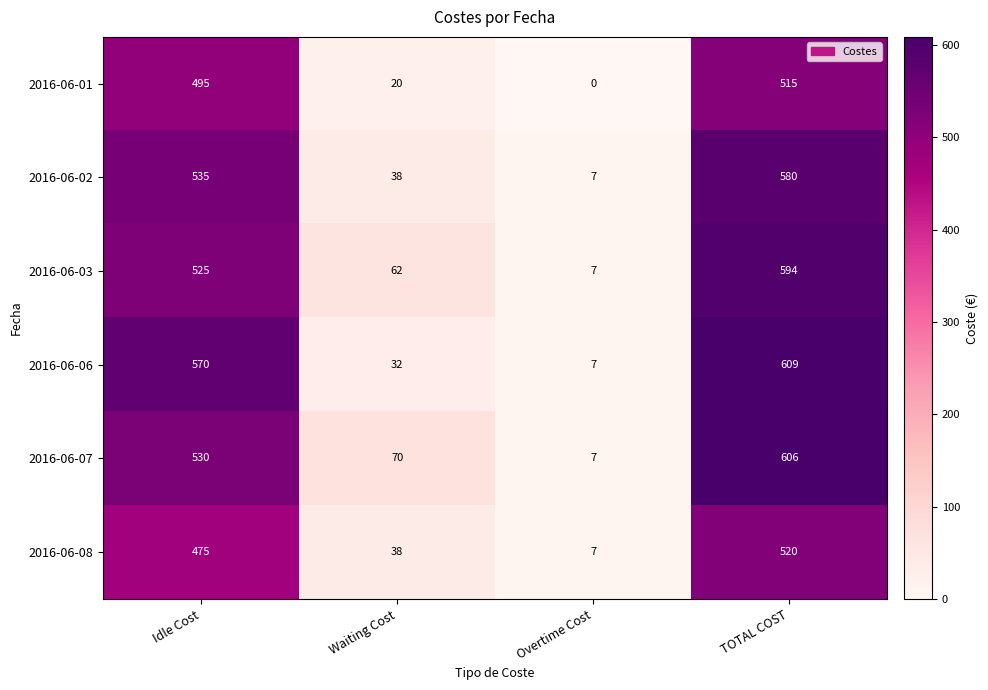

Count the number of categories in the chart.

4